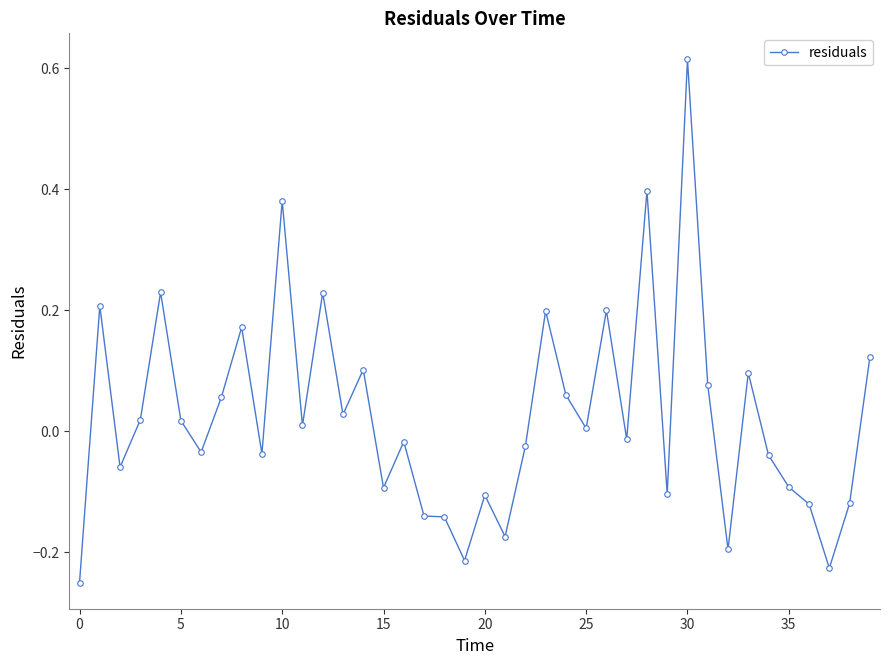

How many lines are shown in the chart?

1